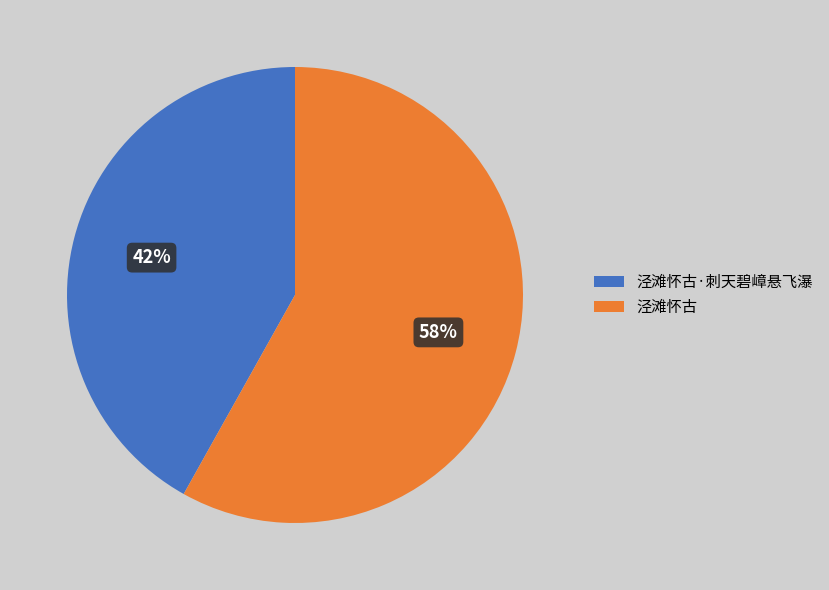

To the nearest percent, what percentage of the pie is 泾滩怀古?

58%